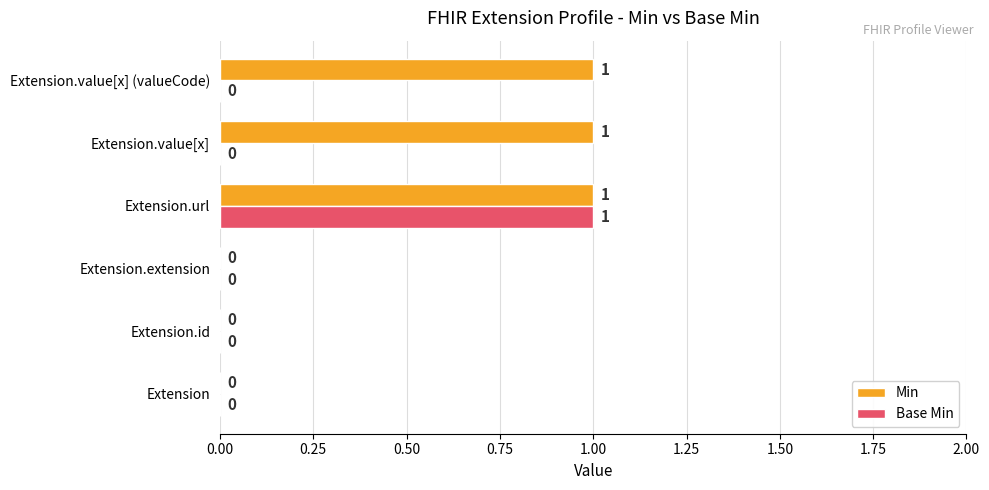

Is the value of Base Min at Extension.value[x] greater than the value of Min at Extension.value[x] (valueCode)?

No